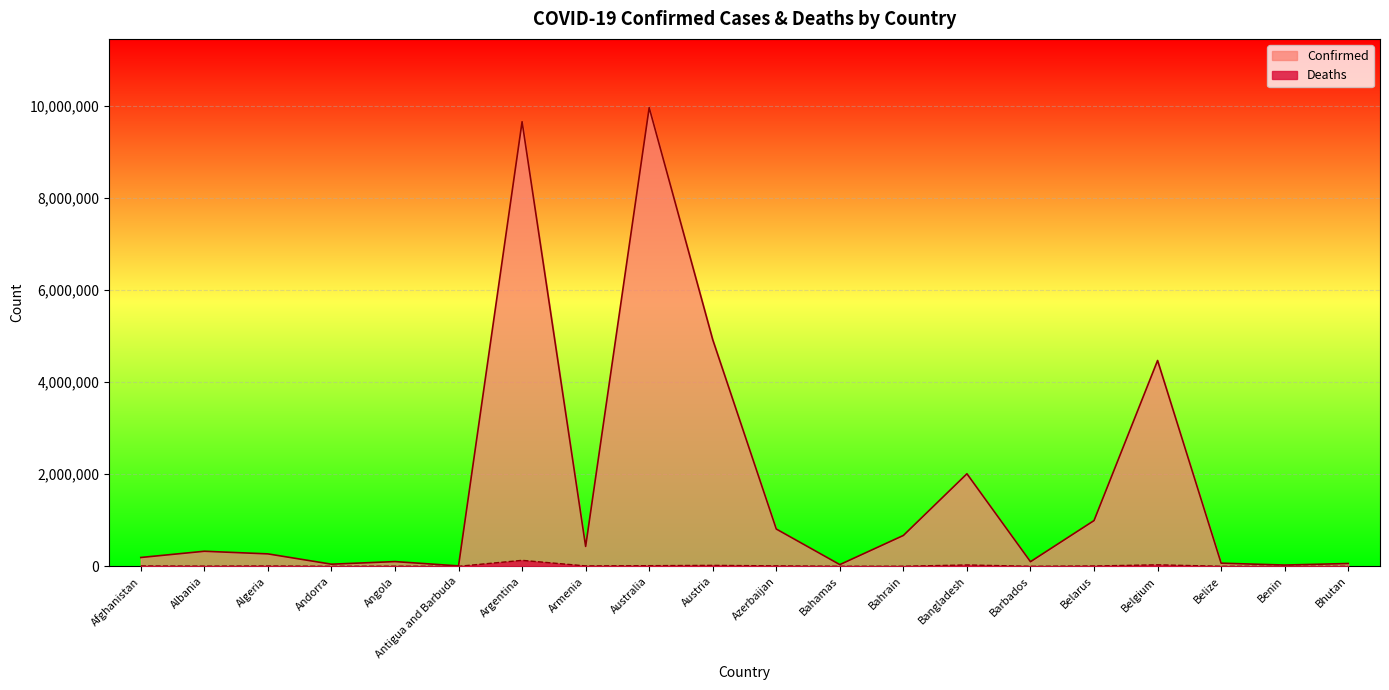

At which category does the chart reach its minimum across all series?

Bhutan